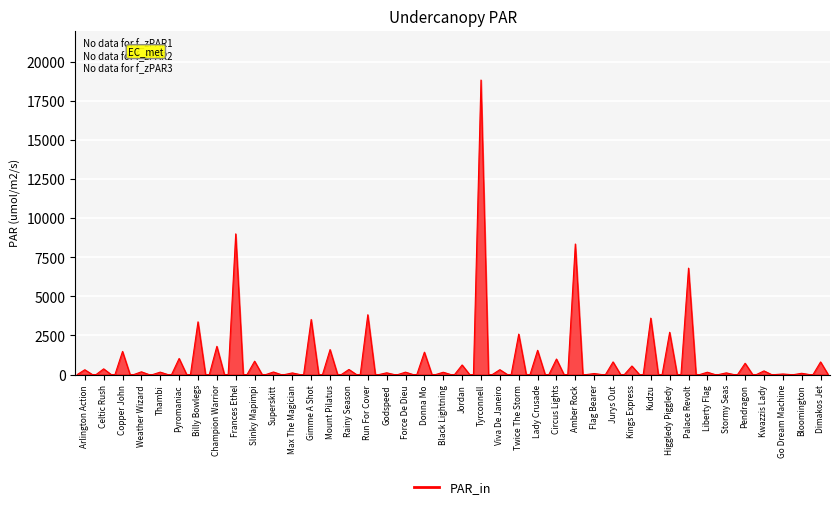

What is the value of the 12th point from the left?

104.6